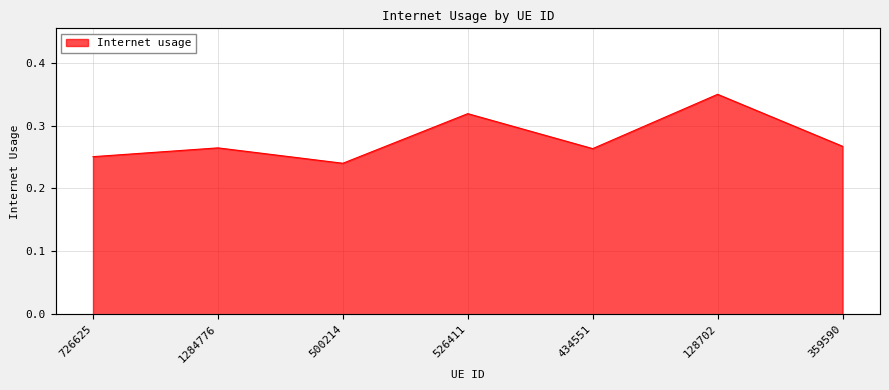

Where is the first local maximum?

1284776